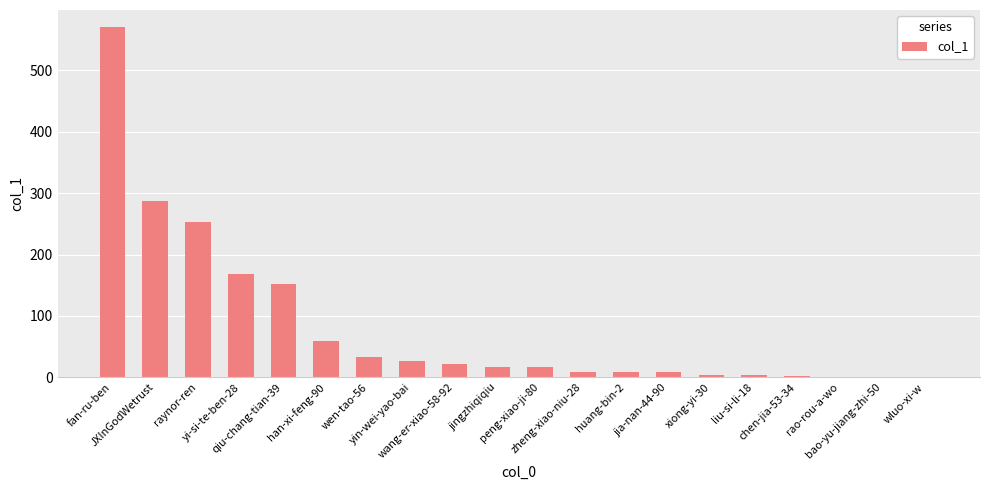

What is the greatest value displayed?

570